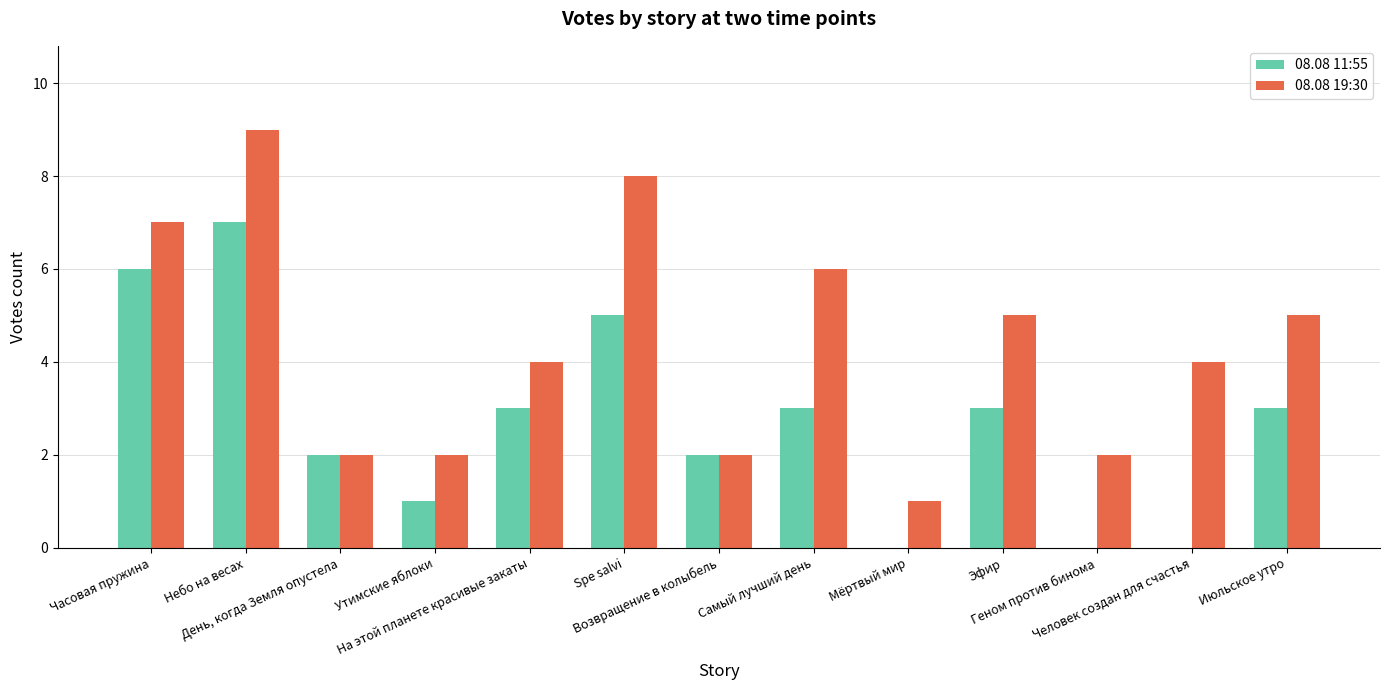

How many 08.08 11:55 values are between 1 and 3?

7